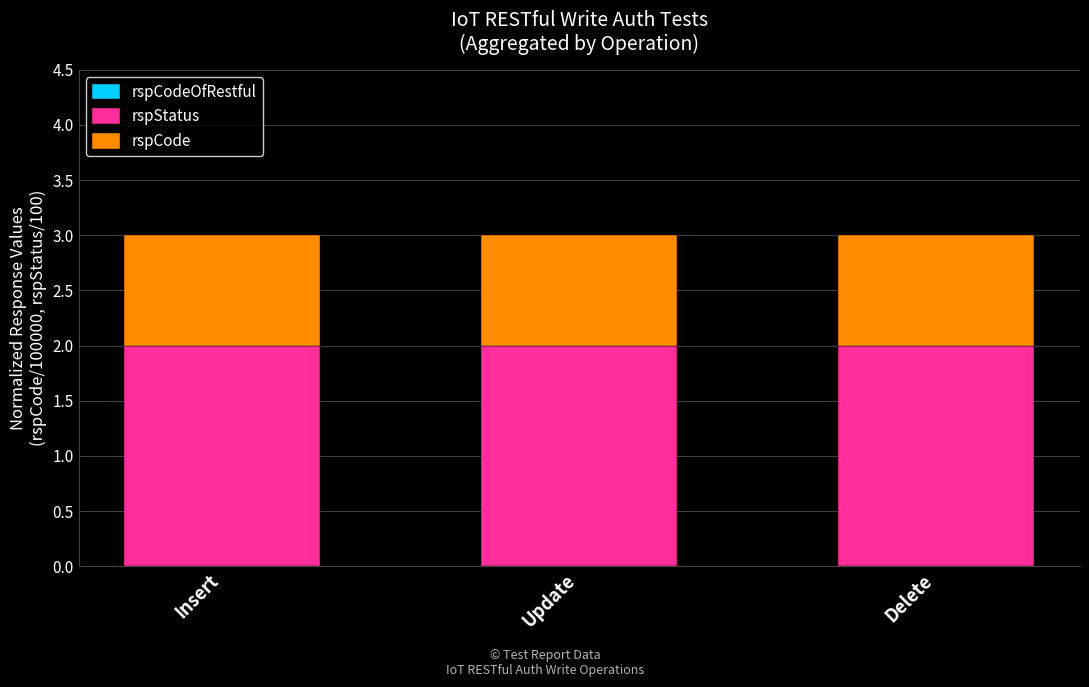

What is the total value across all series at Update?

3